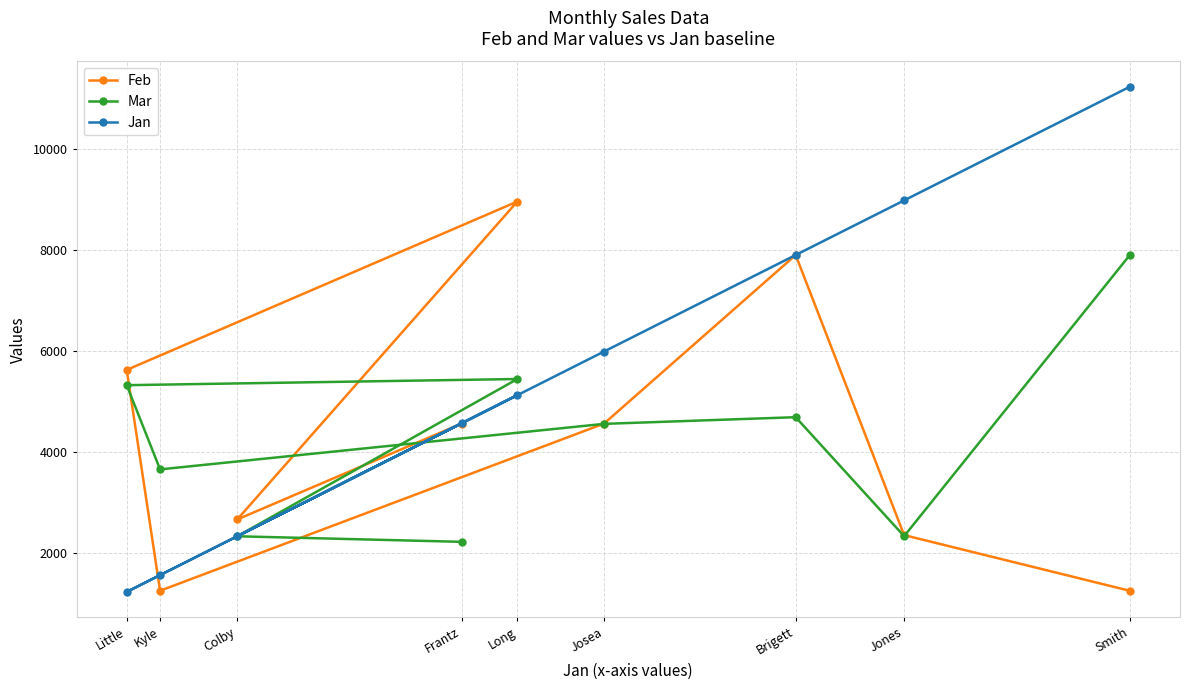

Count the number of categories in the chart.

9